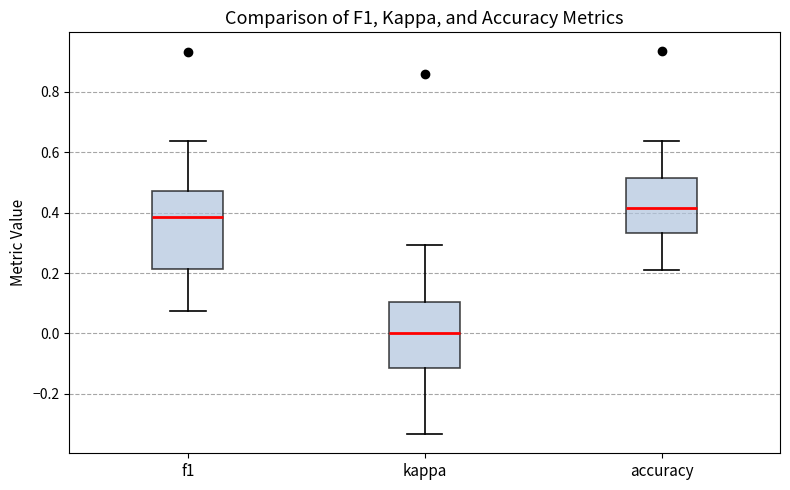

Reading left to right, transcribe this box plot: for each box, give where its median line is, the range the box spans, and where its two whiskers end, as read against the y-axis. The values are not printed on the chart, so give them approximately, as read against the axis.

f1: median 0.38, box 0.22 to 0.48, whiskers 0.08 to 0.64
kappa: median 0.00, box -0.12 to 0.10, whiskers -0.34 to 0.30
accuracy: median 0.42, box 0.34 to 0.52, whiskers 0.22 to 0.64